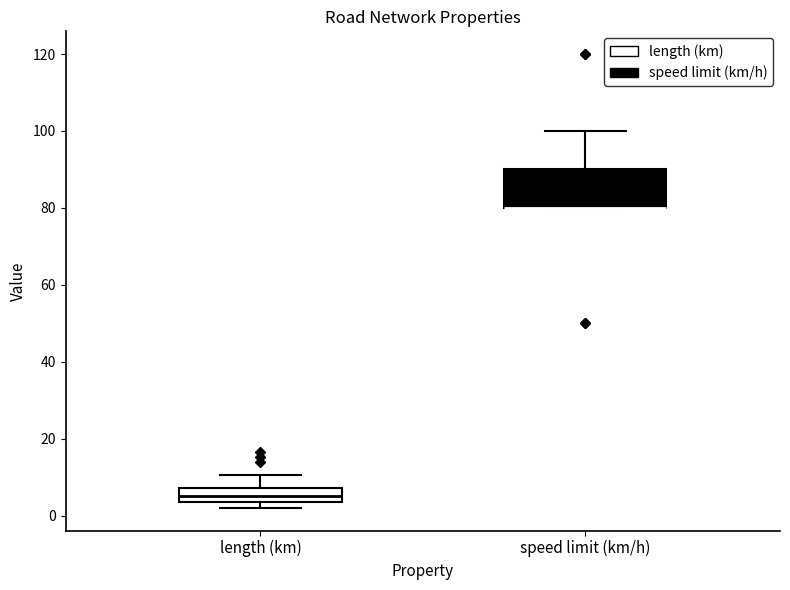

Comparing the boxes themselves (not the whiskers), which one is the tallest?

speed limit (km/h)